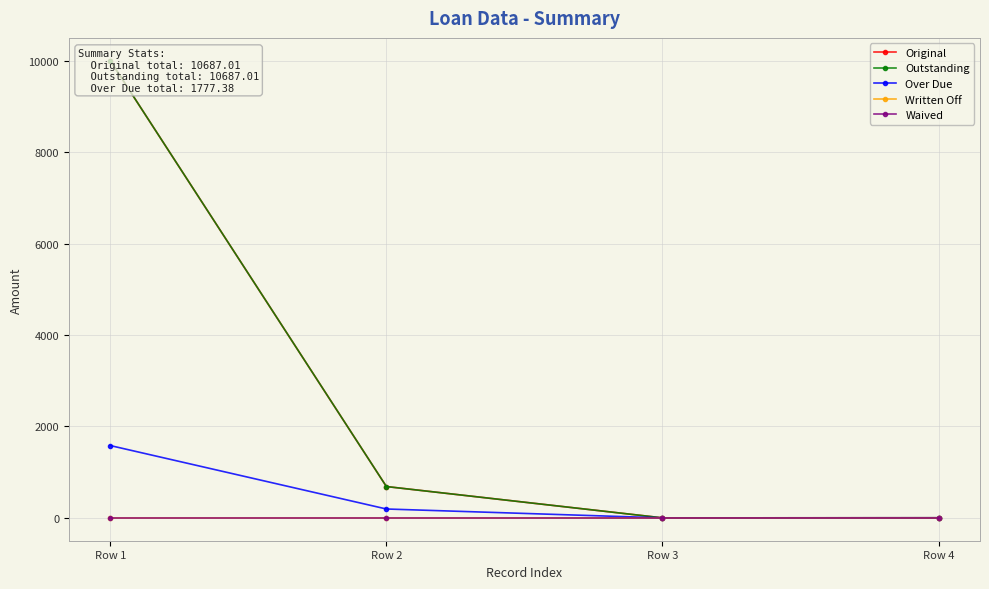

At which category does Over Due reach its first local valley?

Row 3